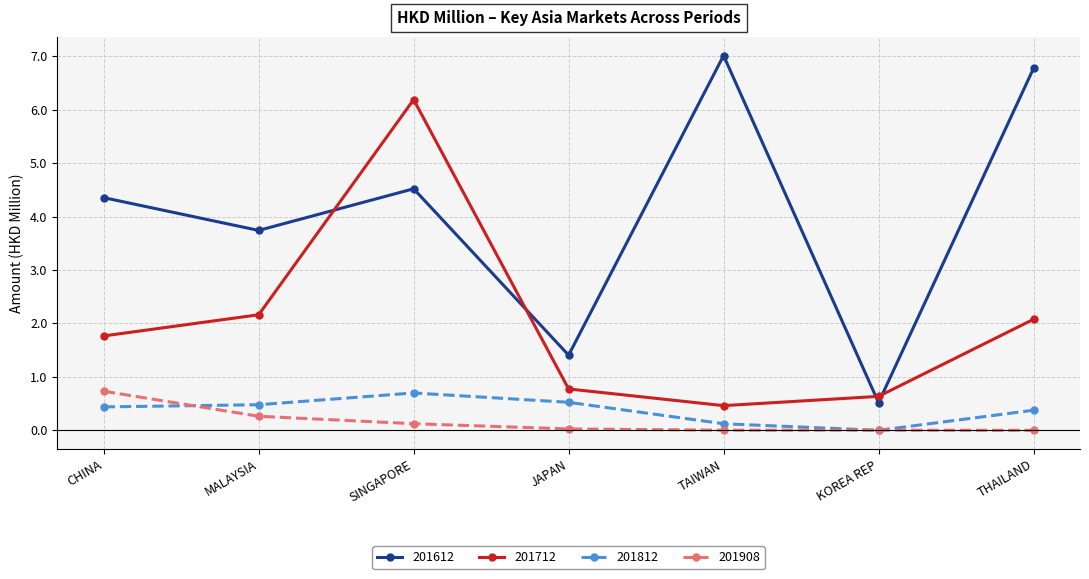

True or false: 201612 and 201812 intersect in this chart.

False